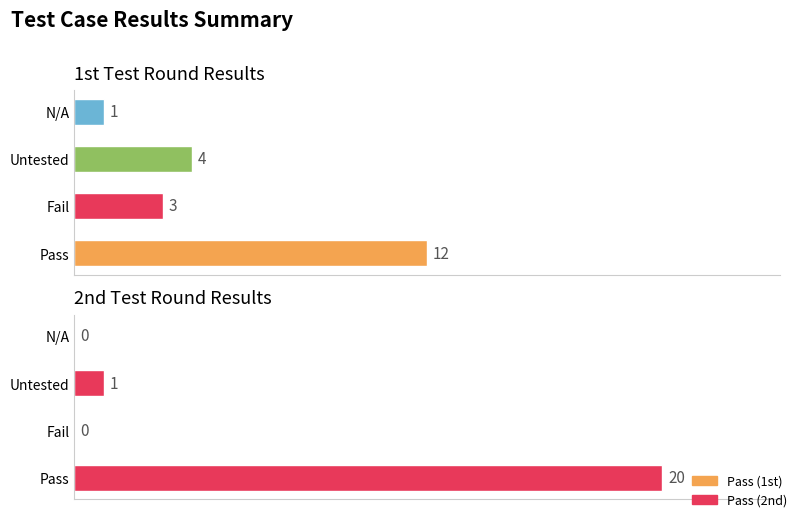

Rank the series by their average value, from lowest to highest.

1st Test Result, 2nd Test Result